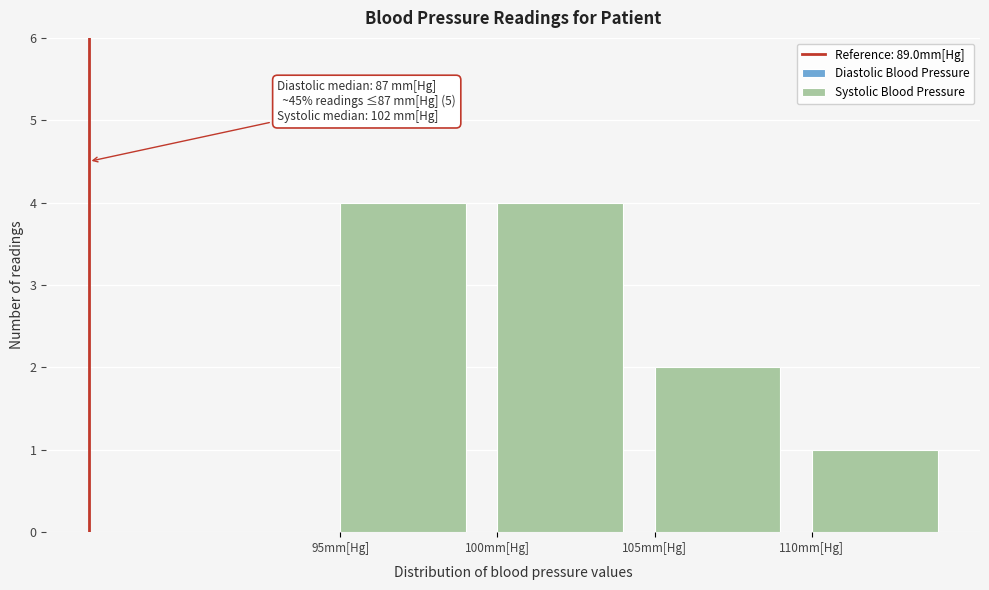

Reading left to right, what are all the values shown in this chart?

4	4	2	1